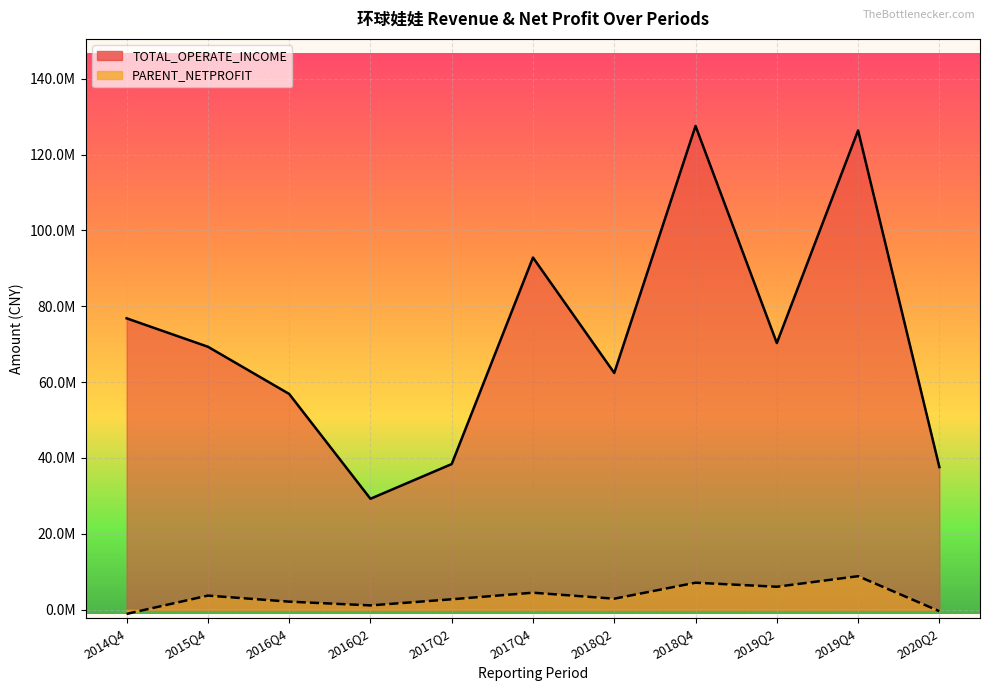

How many data points in TOTAL_OPERATE_INCOME are above 69335435?

6